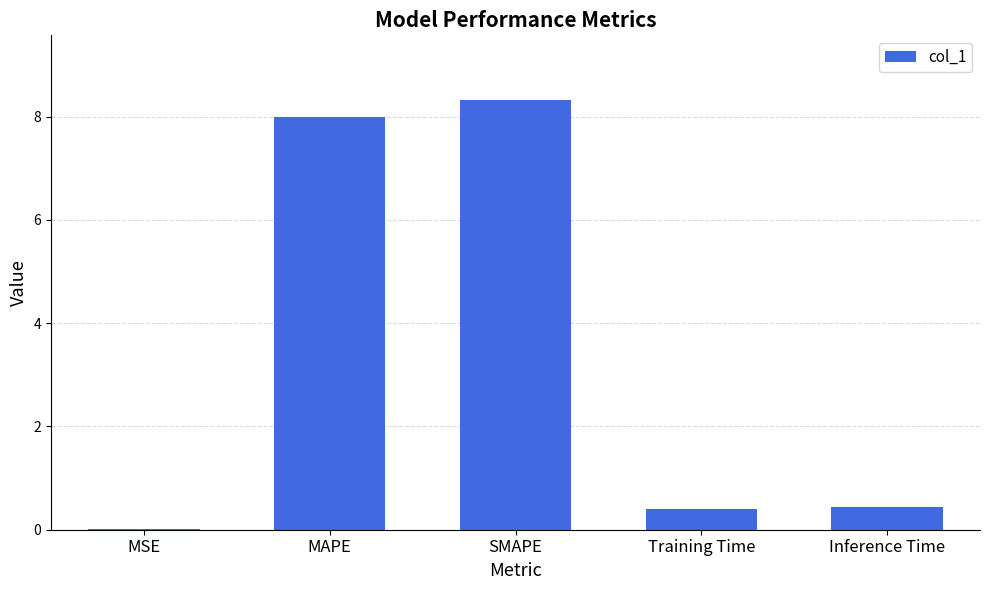

Approximately how many times larger is the value at SMAPE compared to MAPE?

1.0